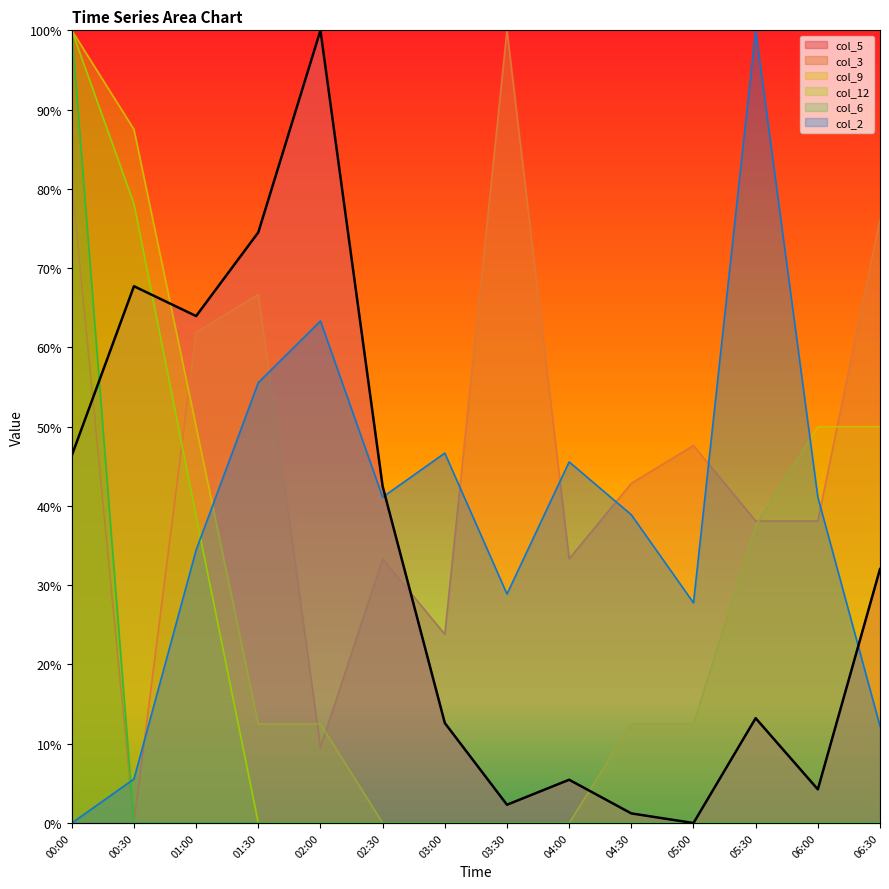

Which series ends up on top after the final intersection of col_2 and col_5?

col_5